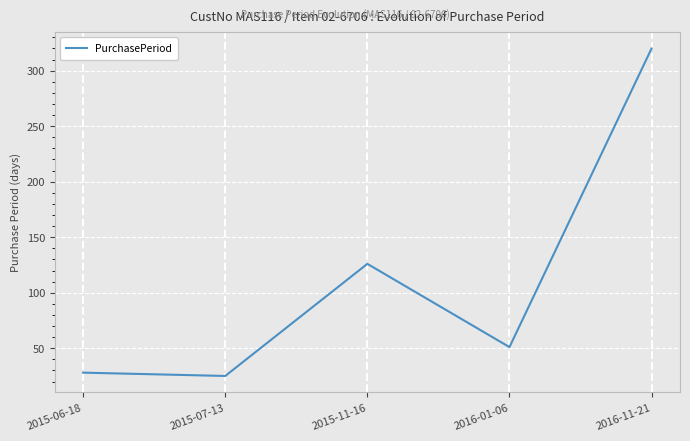

What is the change in value from 2015-07-13 to 2016-11-21?

+295